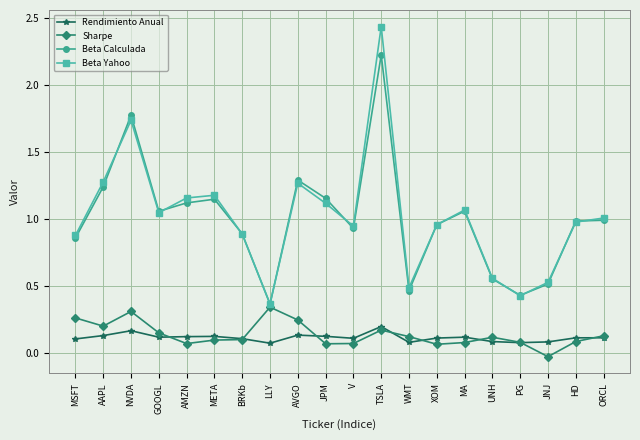

At which category is the sum across all series the highest?

TSLA